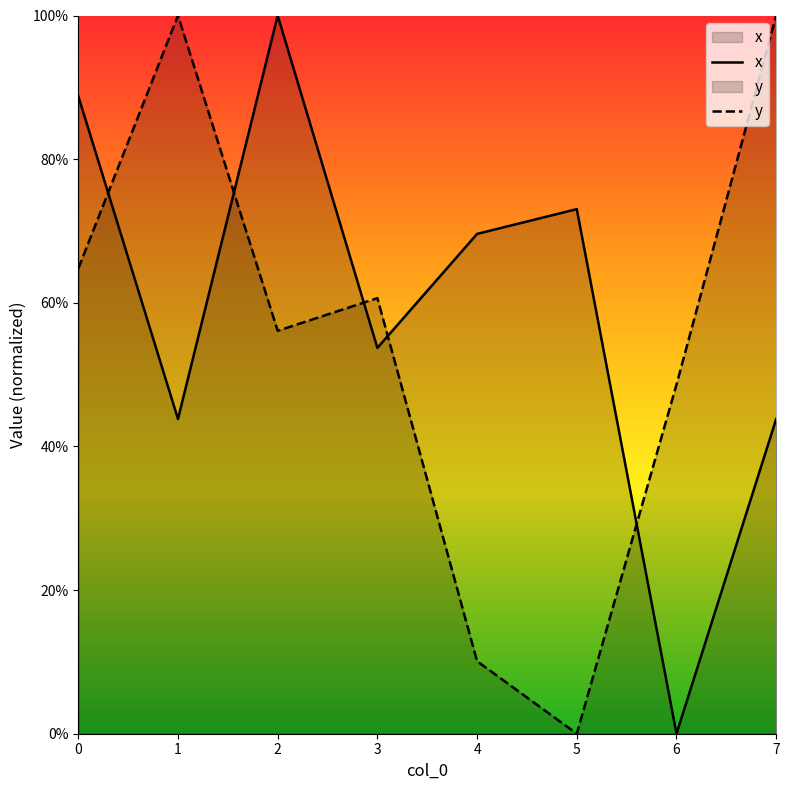

At which category is the sum across all series the highest?

2